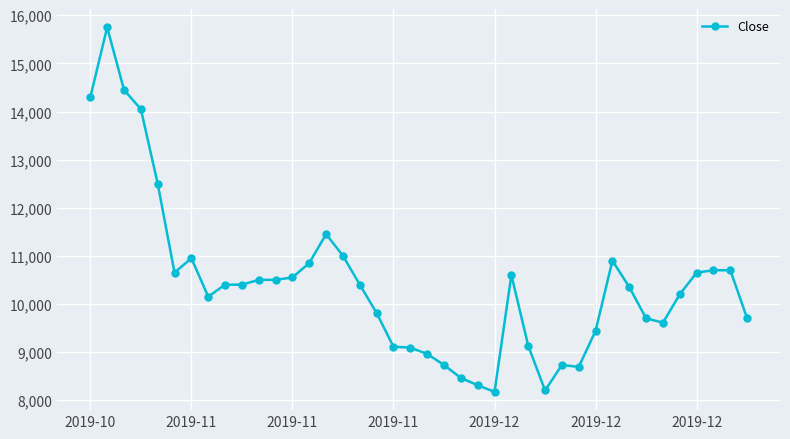

What is the value of the 27th point from the left?

9130